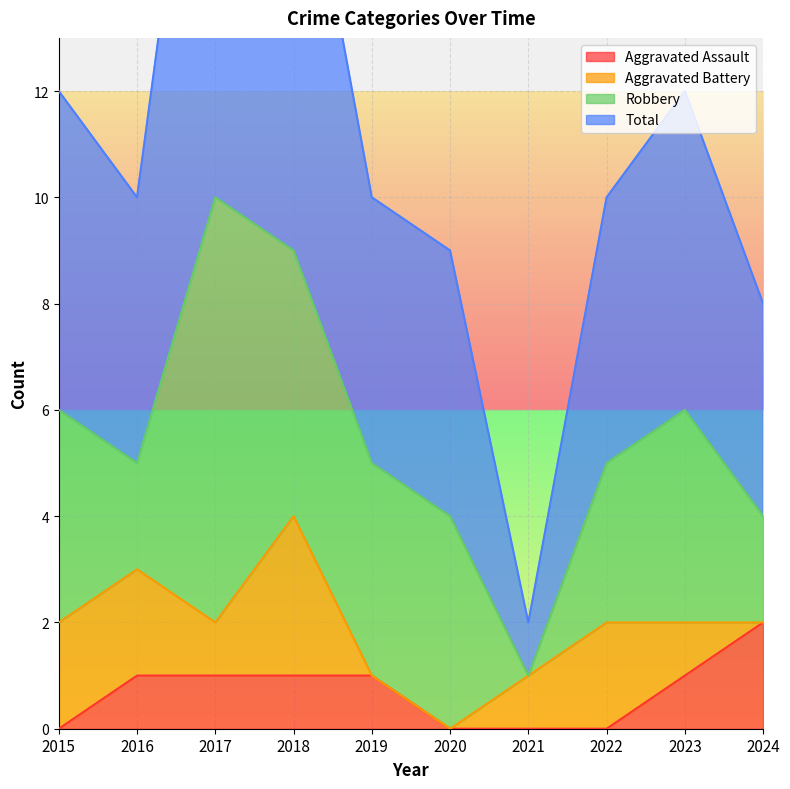

The Aggravated Assault series shows 0 at 2015. True or false?

True